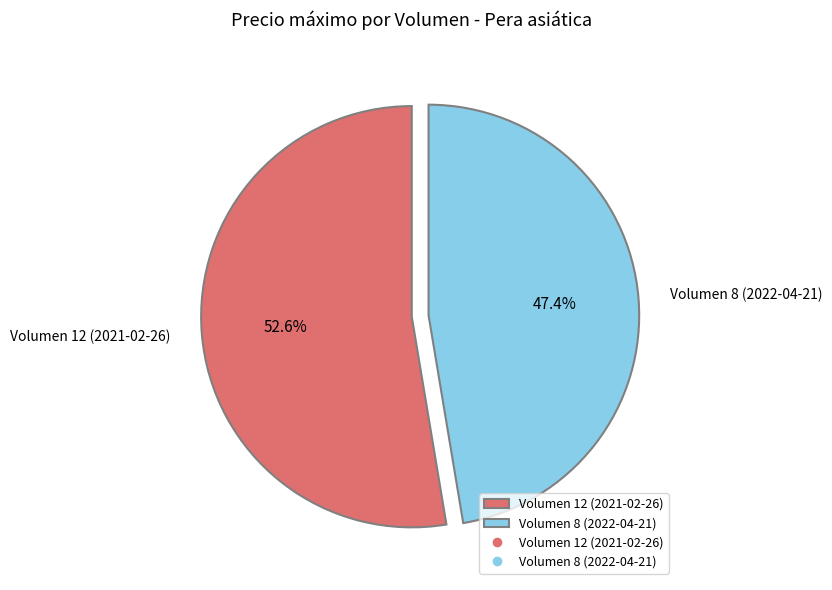

To the nearest percent, what is the difference between the largest and smallest slice percentages?

5%